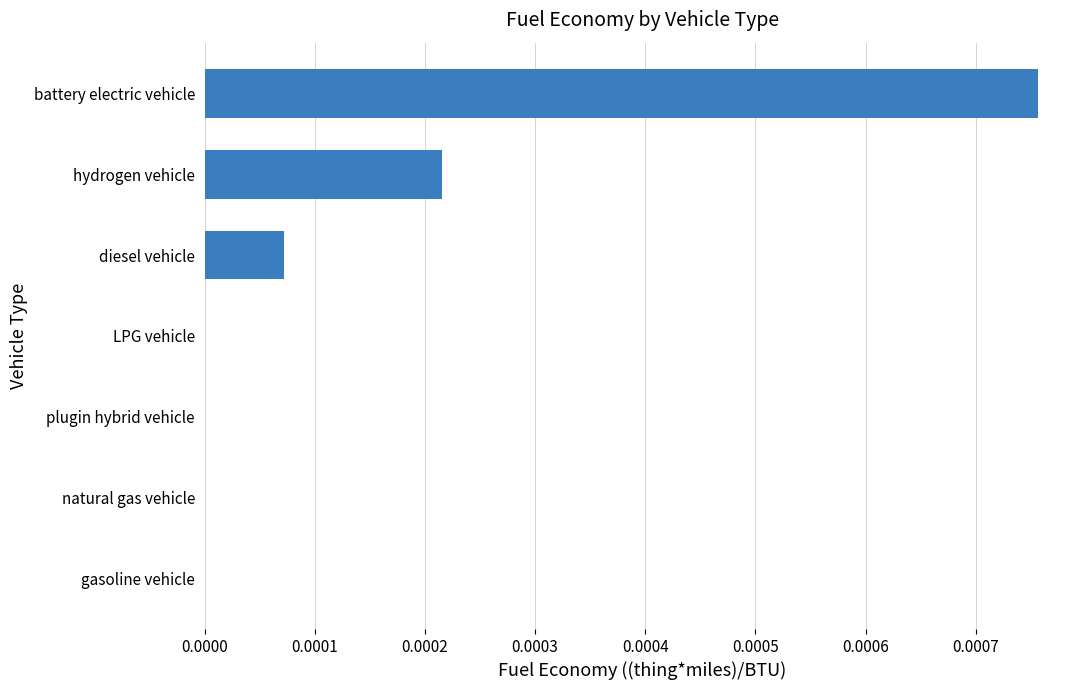

True or false: the data shows 0.0 at diesel vehicle.

True